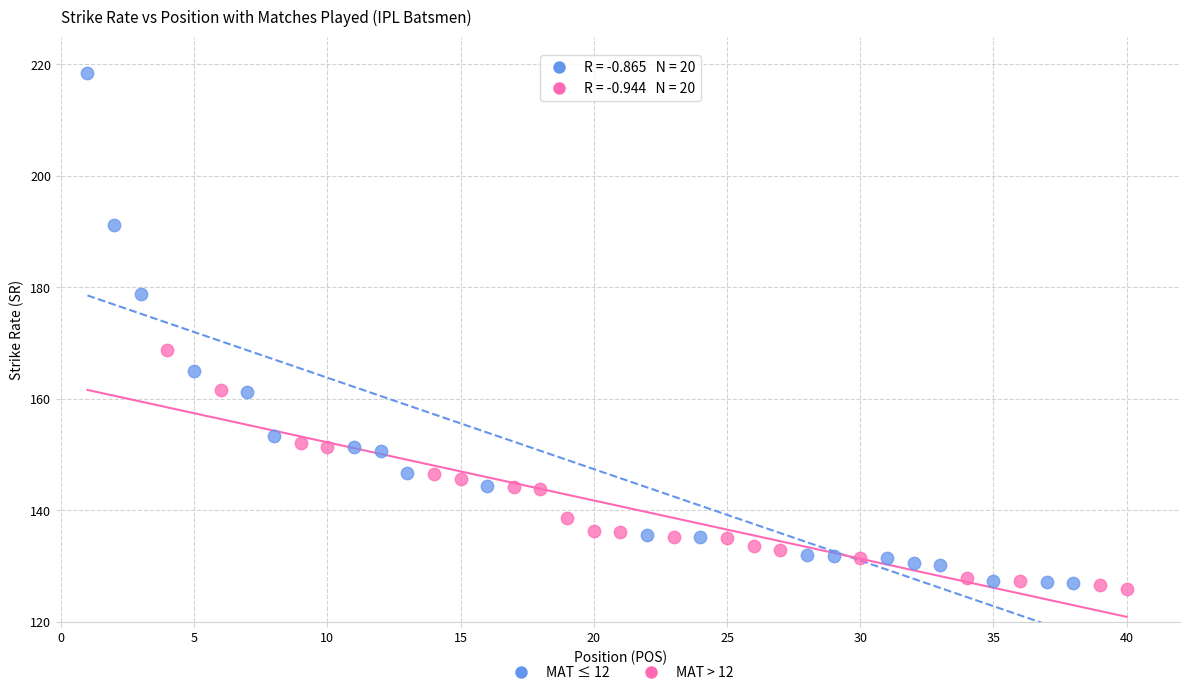

Which series contains the highest Y value?

MAT ≤ 12